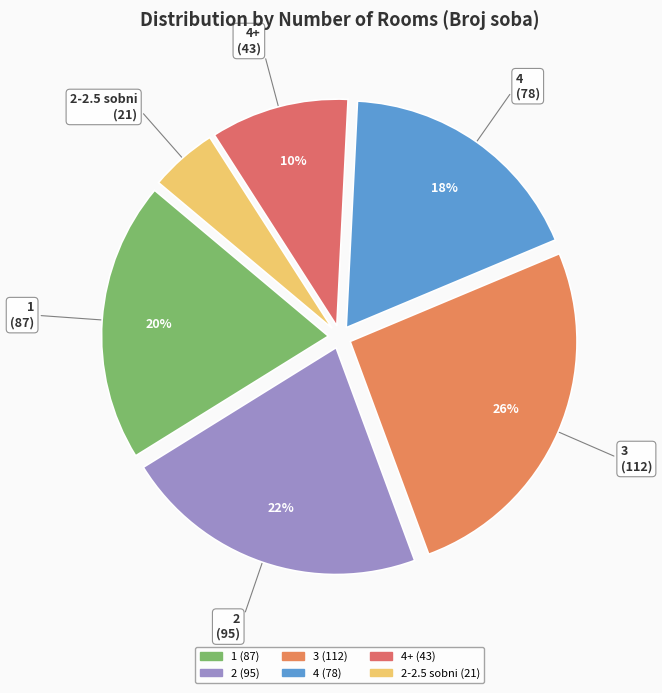

Does 1 represent more than half of the total?

No